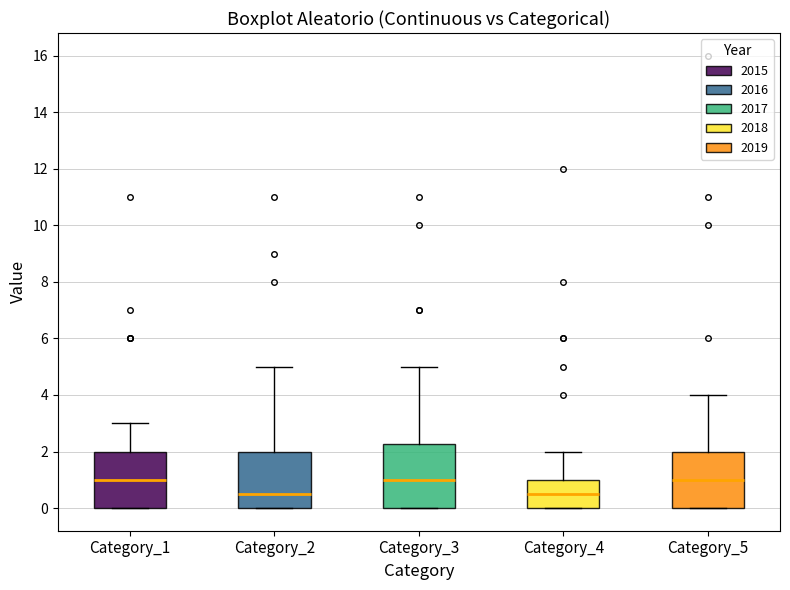

Where does the upper whisker of the box for Category_1 end on the y-axis? The values are not printed on the chart, so give them approximately, as read against the axis.

3.0